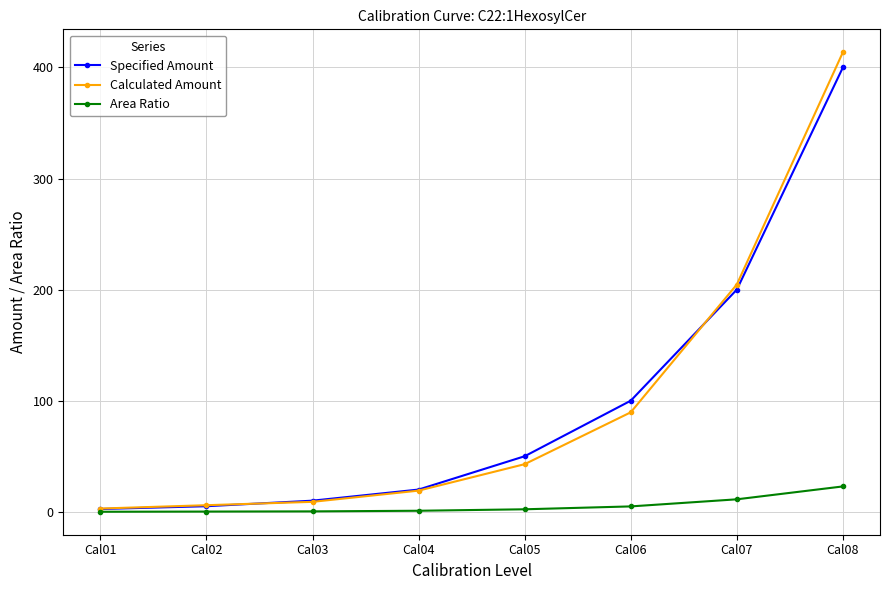

True or false: Calculated Amount has more than 1 points higher than both neighbors.

False